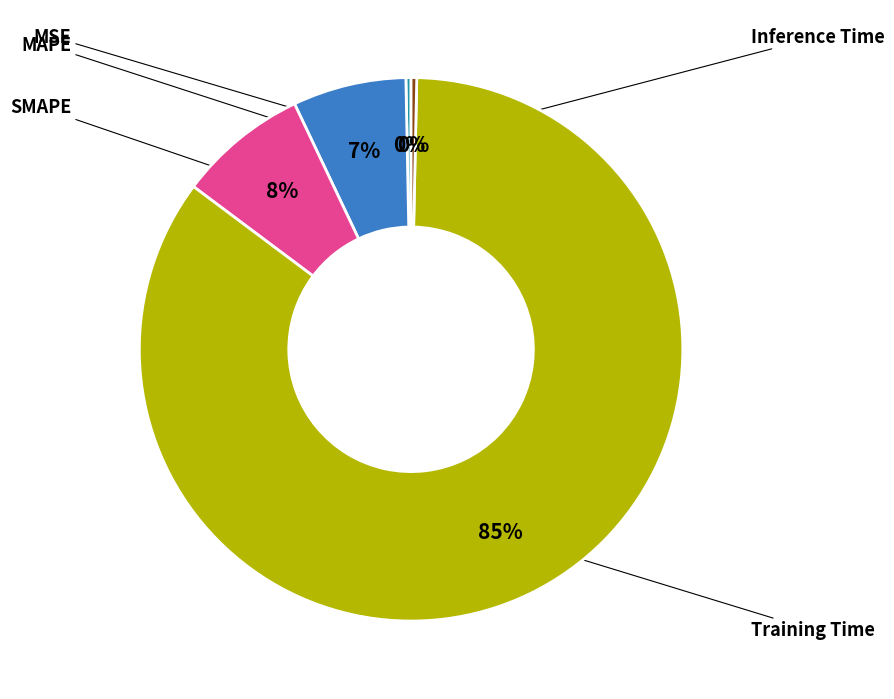

Which category has the biggest portion of the pie?

Training Time